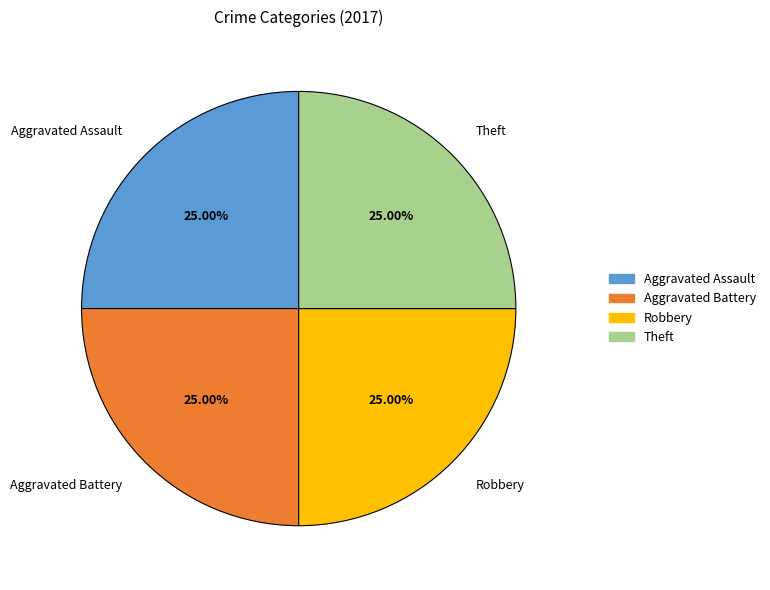

Does Theft represent more than half of the total?

No